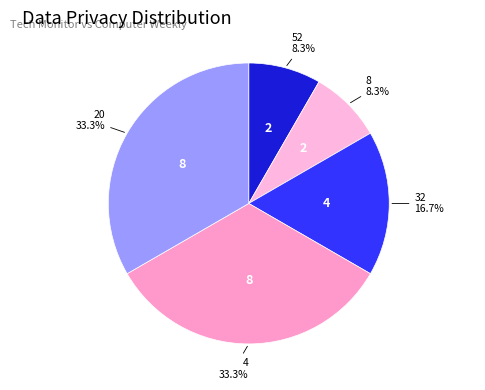

What is the total percentage of 4 and 52?

41.7%